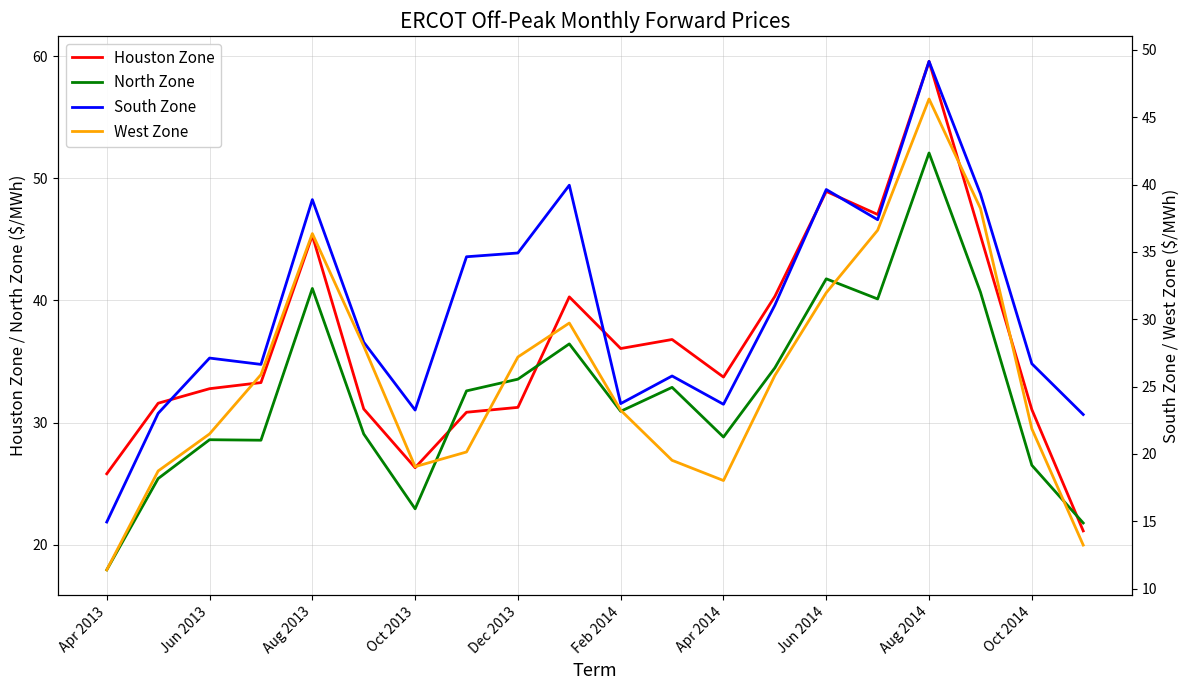

What is the lowest value of the North Zone series?

17.9